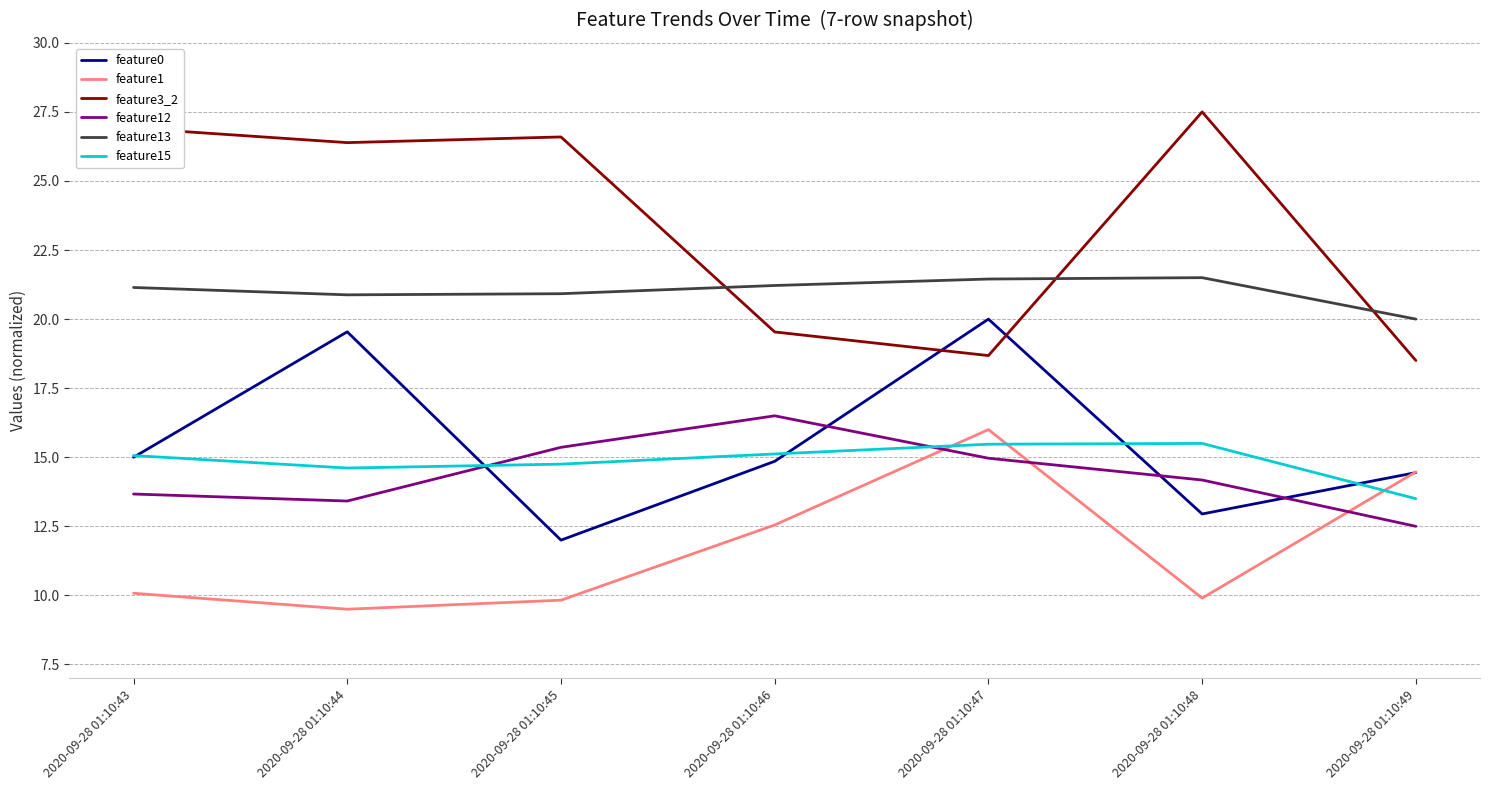

Count the number of data series in this chart.

6